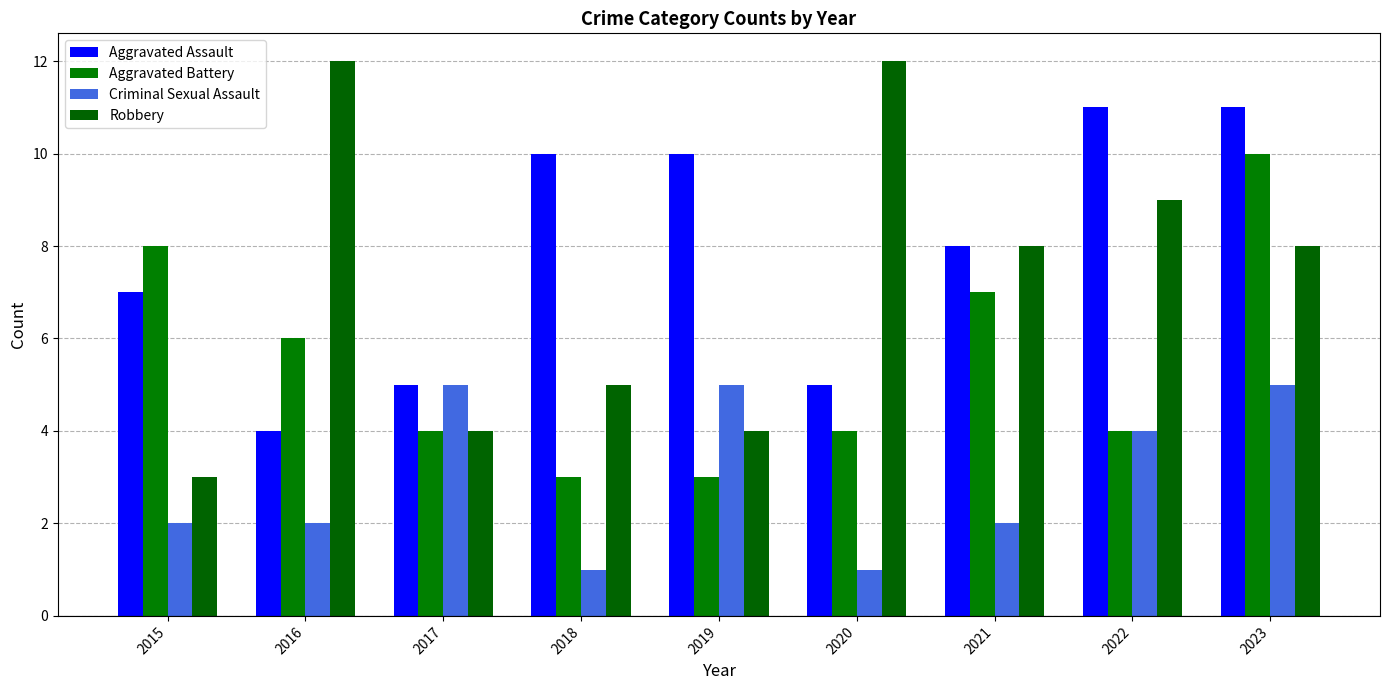

How many data points in Robbery are less than 8?

4